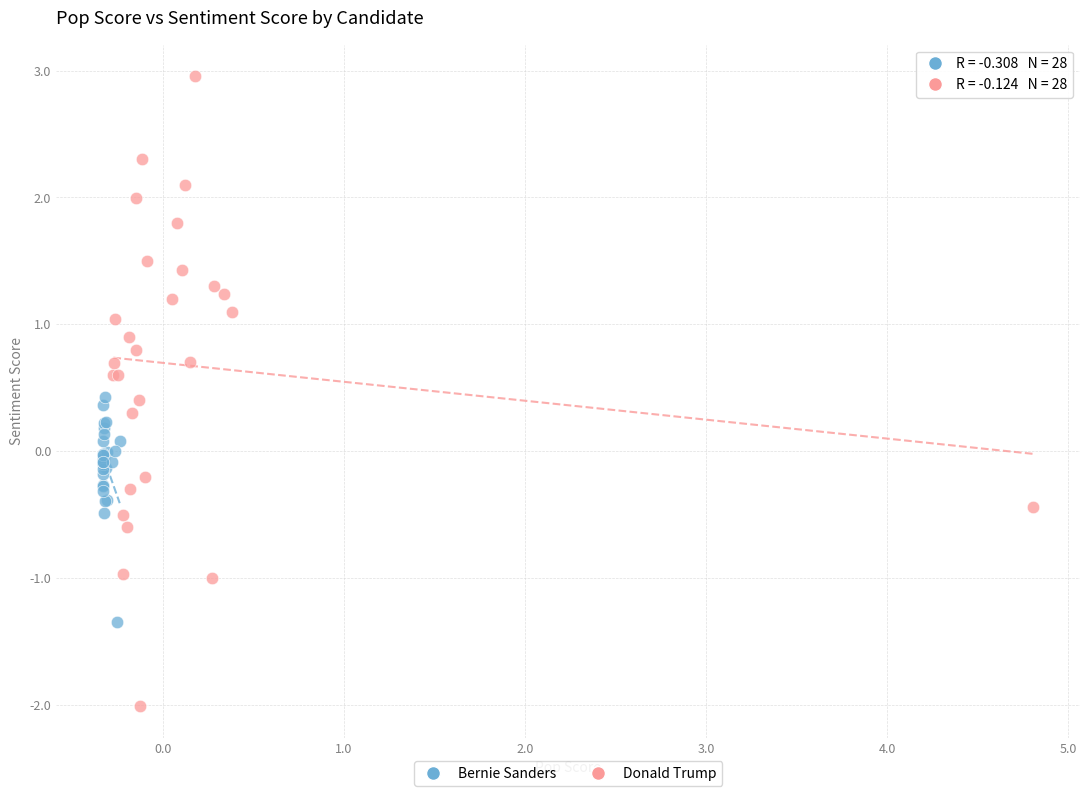

Which series has the largest Y range (max minus min)?

Donald Trump